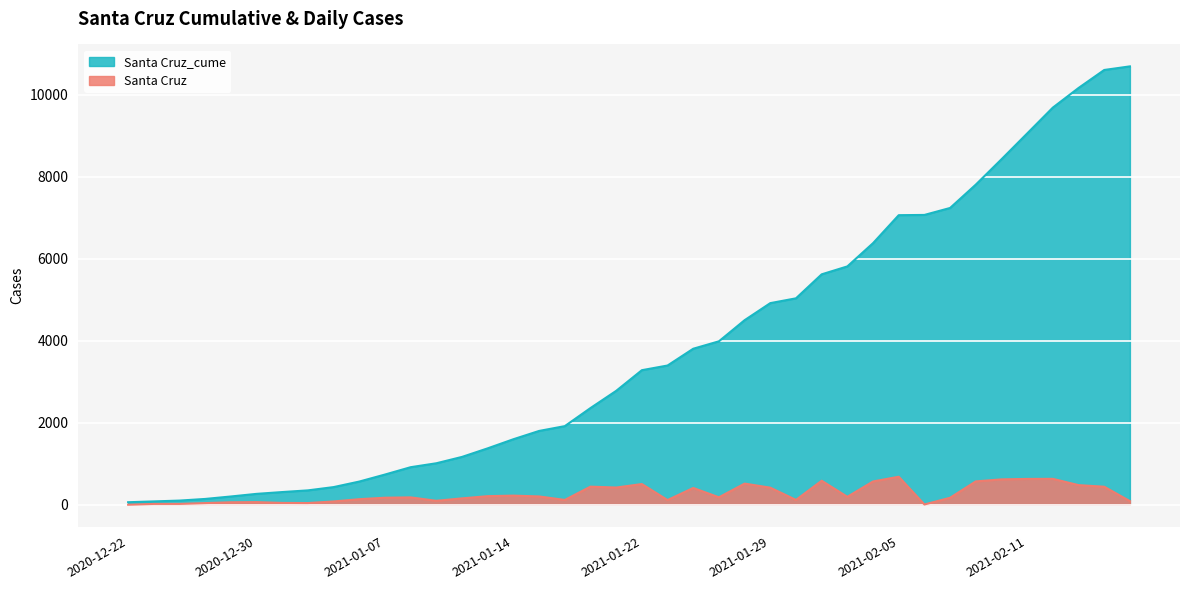

List the series in order of their overall mean, highest first.

Santa Cruz_cume, Santa Cruz